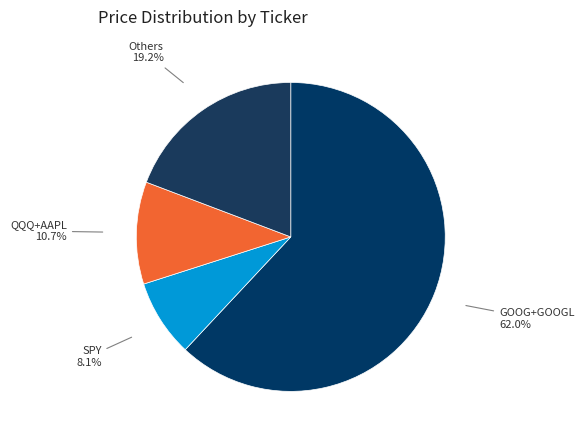

Count the number of slices in the pie.

4